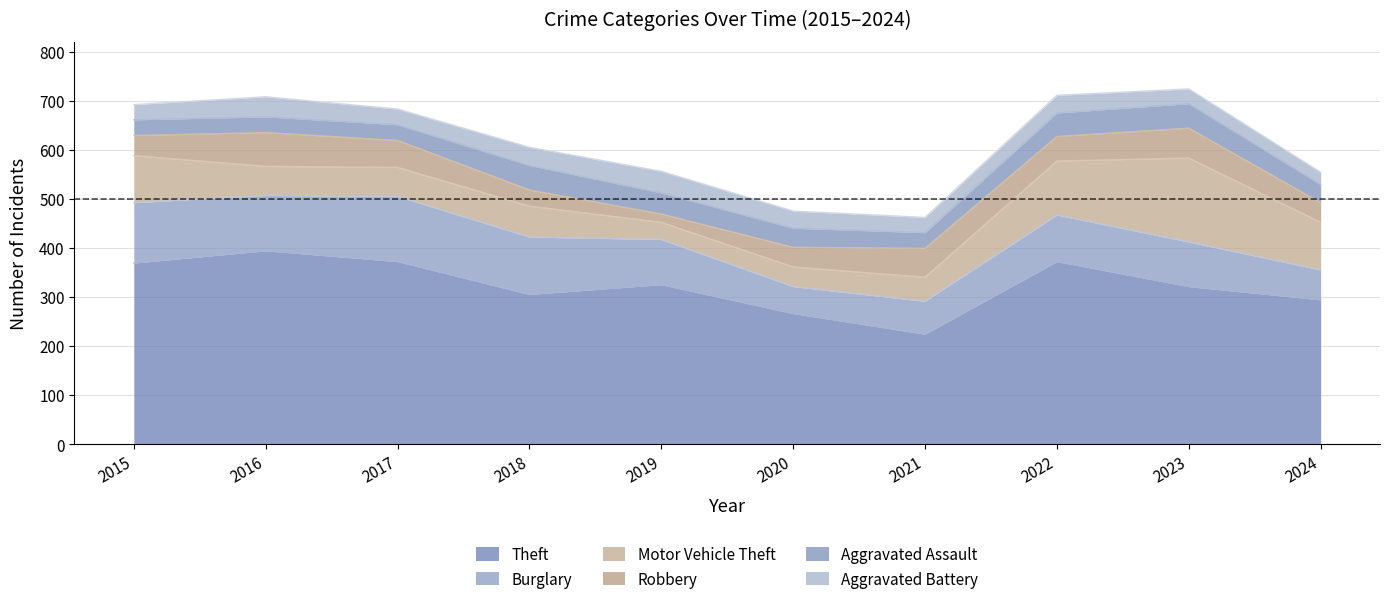

In Aggravated Battery, how many points are lower than both neighbors (excluding endpoints)?

2